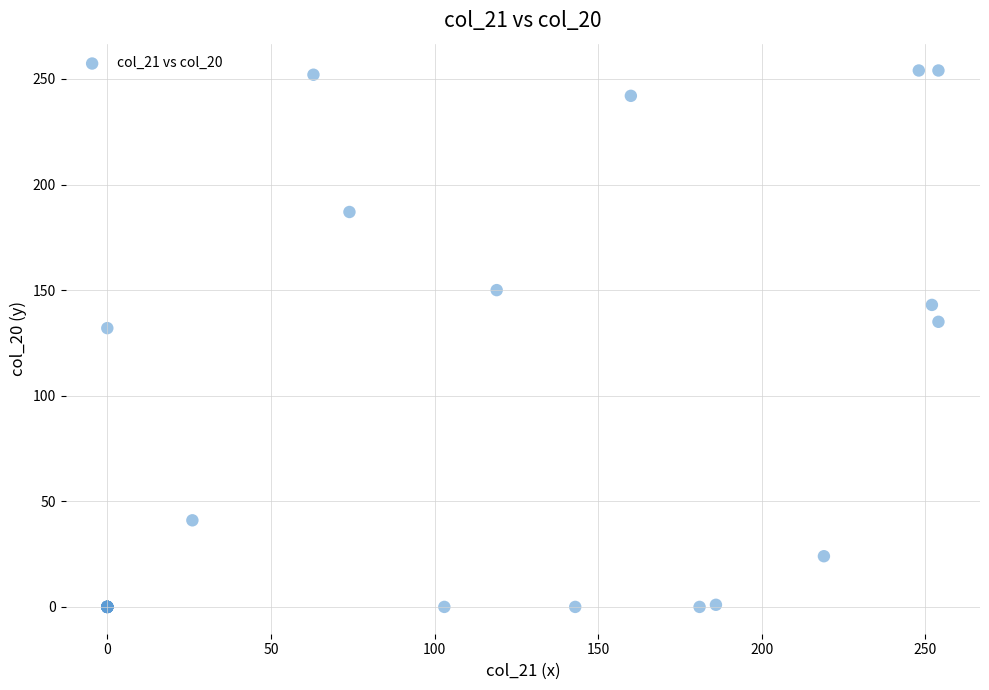

What Y value in the scatter plot is closest to 127?

132